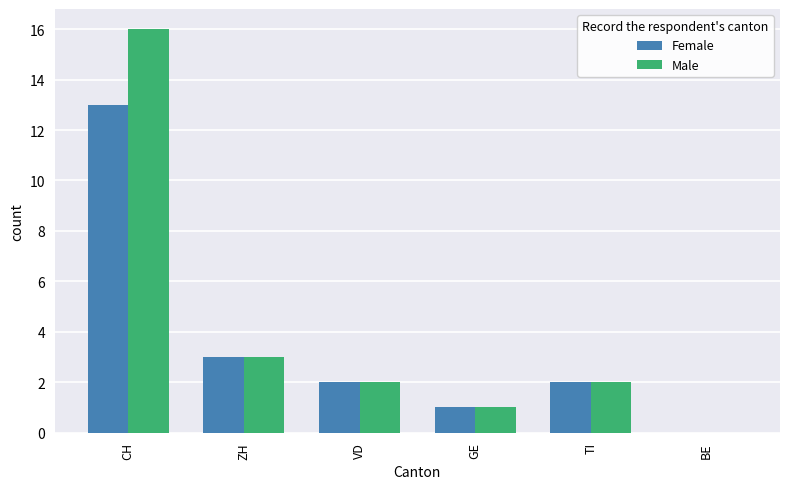

How many data points does each series have?

6